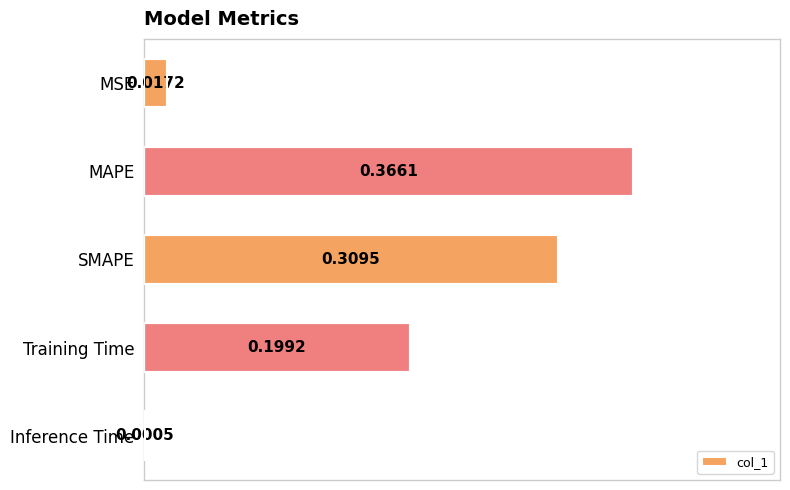

Which has a higher value, Training Time or SMAPE?

SMAPE